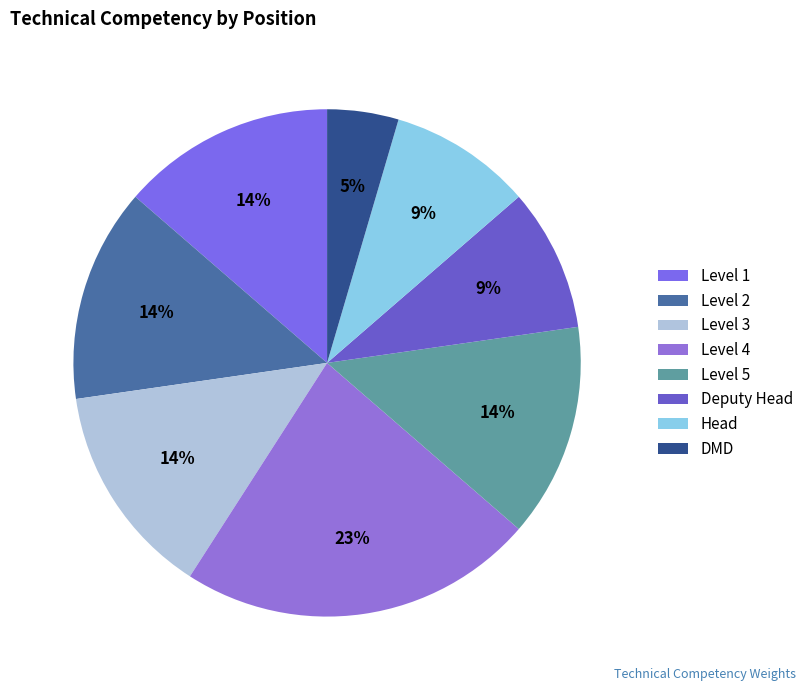

To the nearest percent, what portion does Level 2 represent?

14%